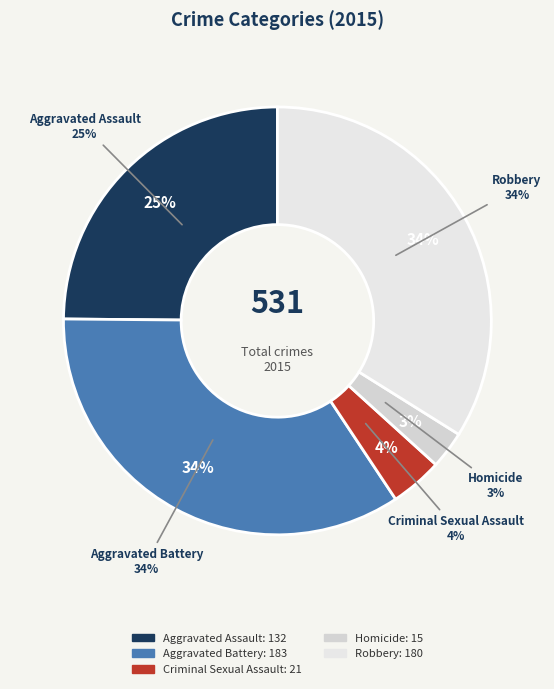

What is the total percentage of Homicide and Aggravated Battery?

37.3%